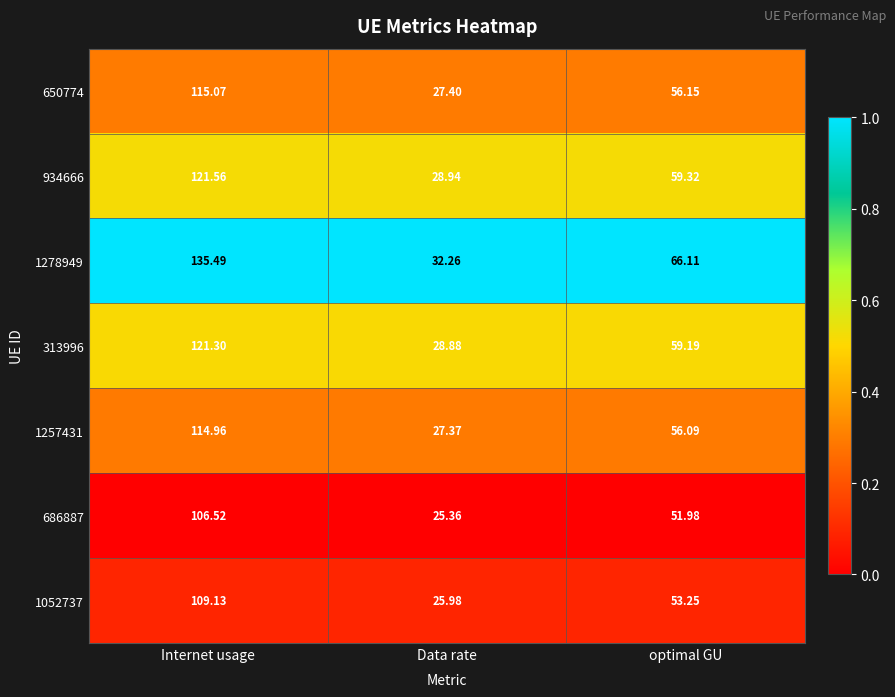

At which category is the sum across all series the highest?

Internet usage